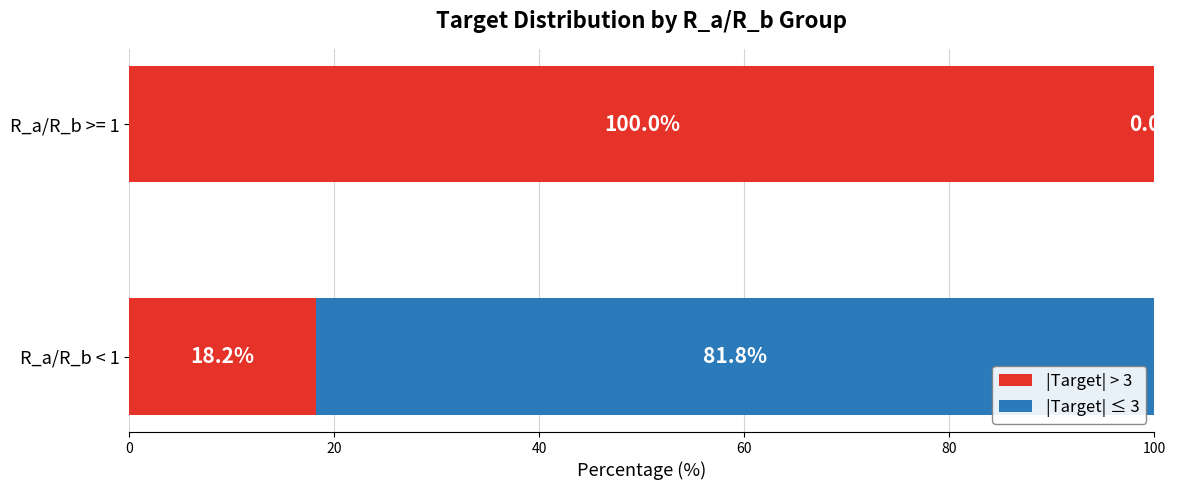

What is the total value across all series at R_a/R_b >= 1?

100.0